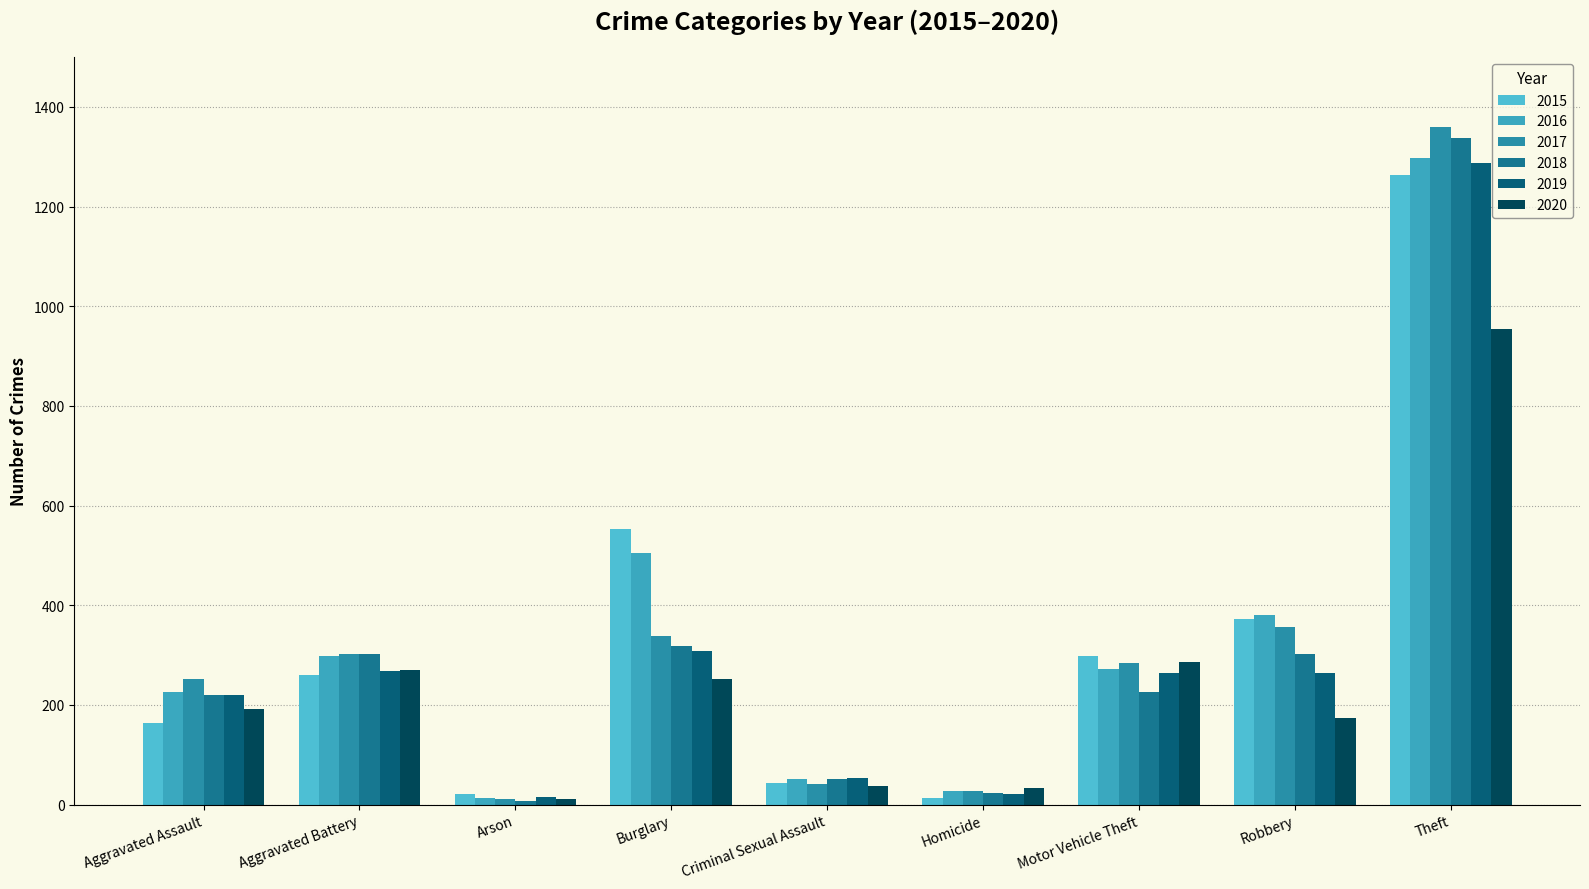

What is the smallest value displayed?

8